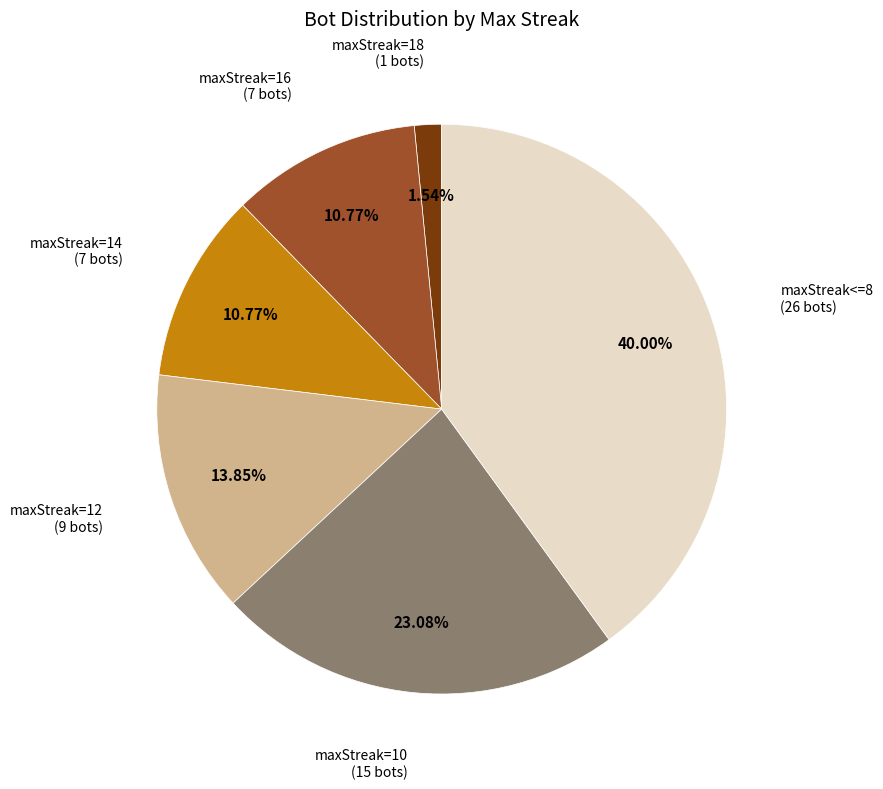

Count the number of slices in the pie.

6